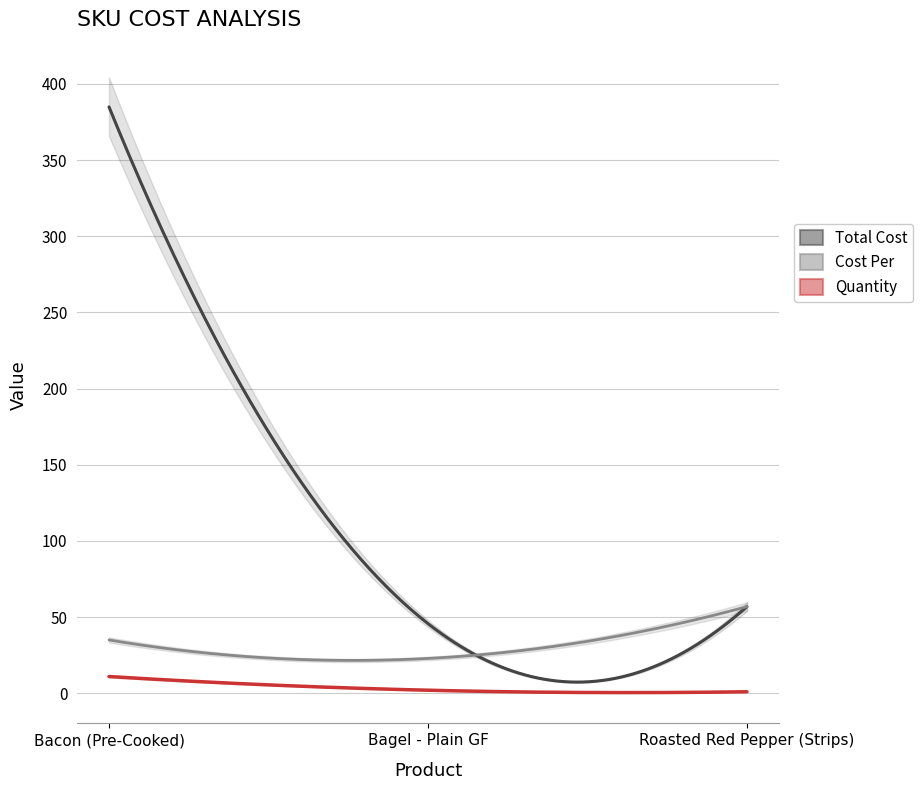

Does the chart display data point markers on the line(s)?

No